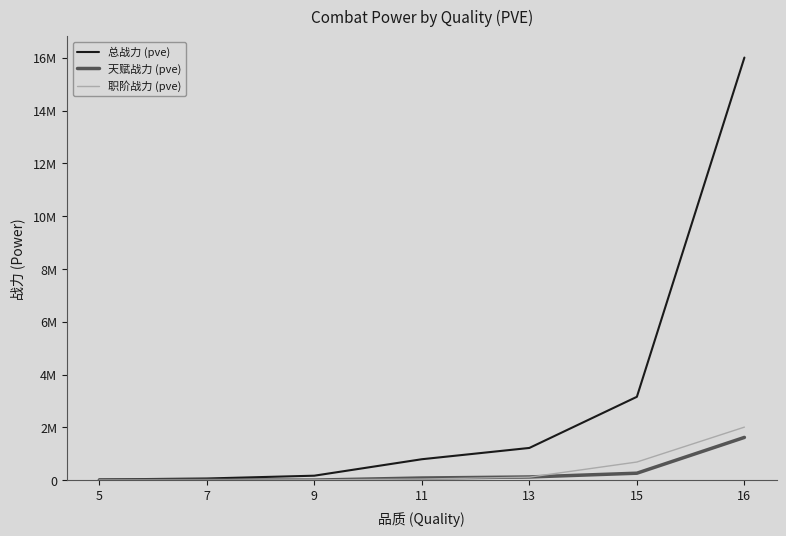

Reading left to right, extract all data points from this chart.

总战力 (pve): 23642.8	60963.8	166979.7	790733.8	1218371.1	3156084.7	16009685.6
天赋战力 (pve): 0.0	0.0	0.0	79211.5	118337.1	261442.1	1617549.2
职阶战力 (pve): 0.0	0.0	9526.8	39338.4	111894.0	685015.0	2007105.4